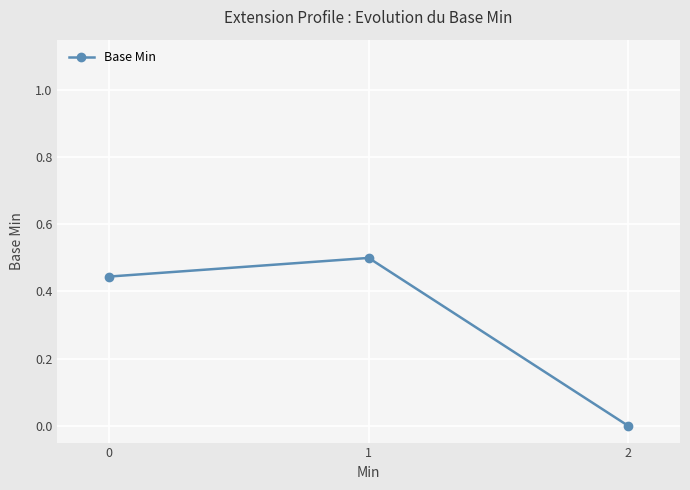

What is the change in value from 0 to 2?

-0.4